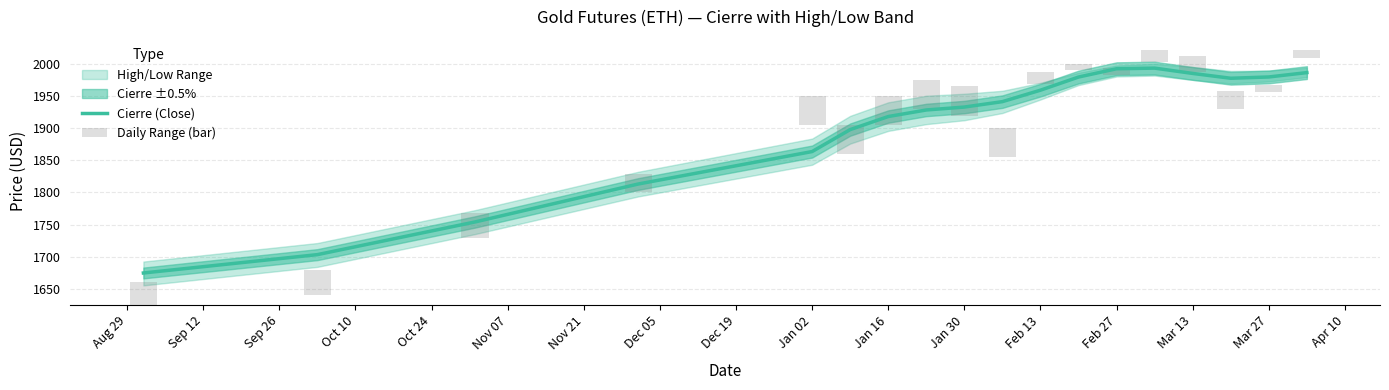

Reading left to right, extract all data points from this chart.

Cierre (Close): 1674.9	1703.4	1754.2	1813.1	1863.5	1897.6	1917.9	1928.1	1932.6	1941.0	1958.8	1979.2	1992.1	1993.1	1984.8	1977.3	1979.3	1986.1
Daily Range (bar): 35.1	40.2	38.0	28.6	45.4	44.9	45.0	45.2	47.0	45.1	18.2	10.4	10.7	19.5	24.3	27.6	11.2	11.8